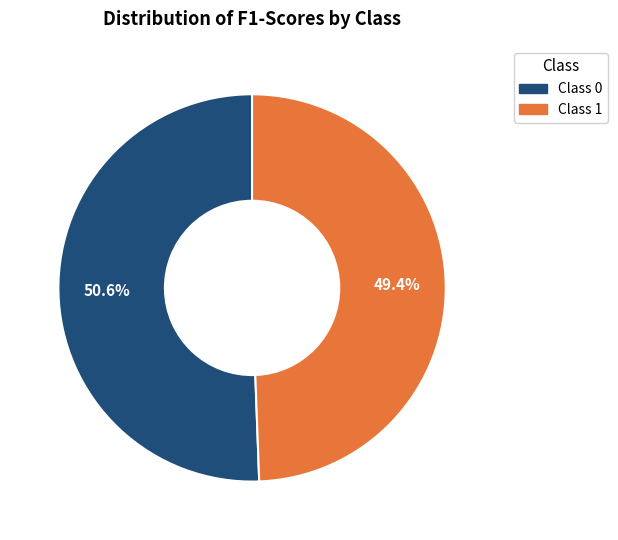

Does any single category account for the majority?

Yes